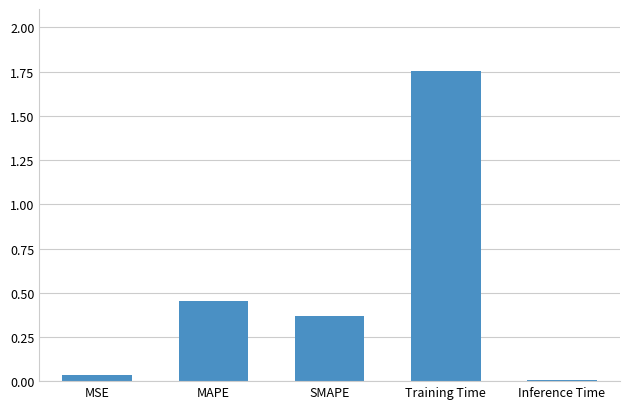

The value at MAPE is 0.1. True or false?

False